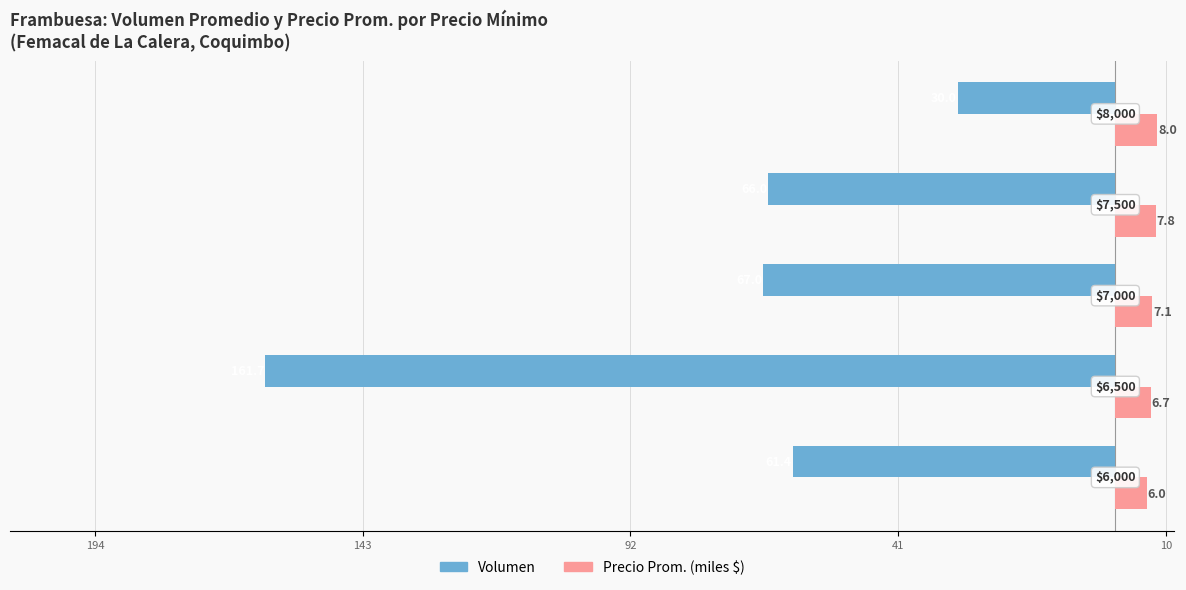

What are all the series names shown in the legend?

Volumen, Precio Prom. (miles $)